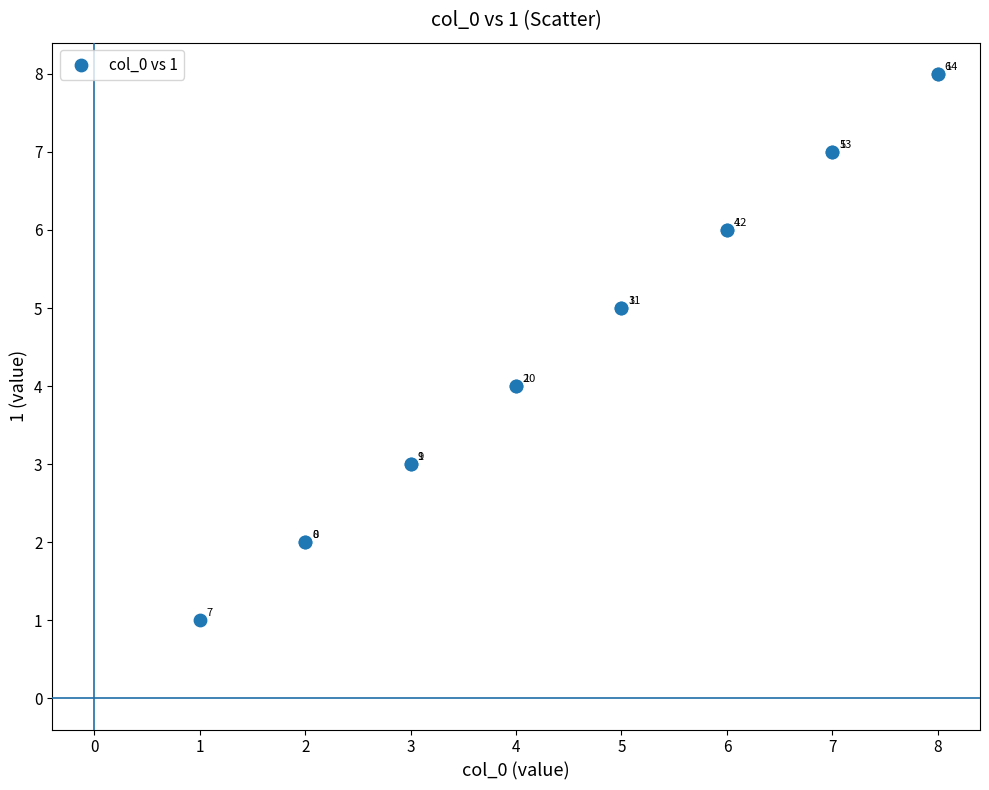

What Y value in the scatter plot is closest to 4?

4